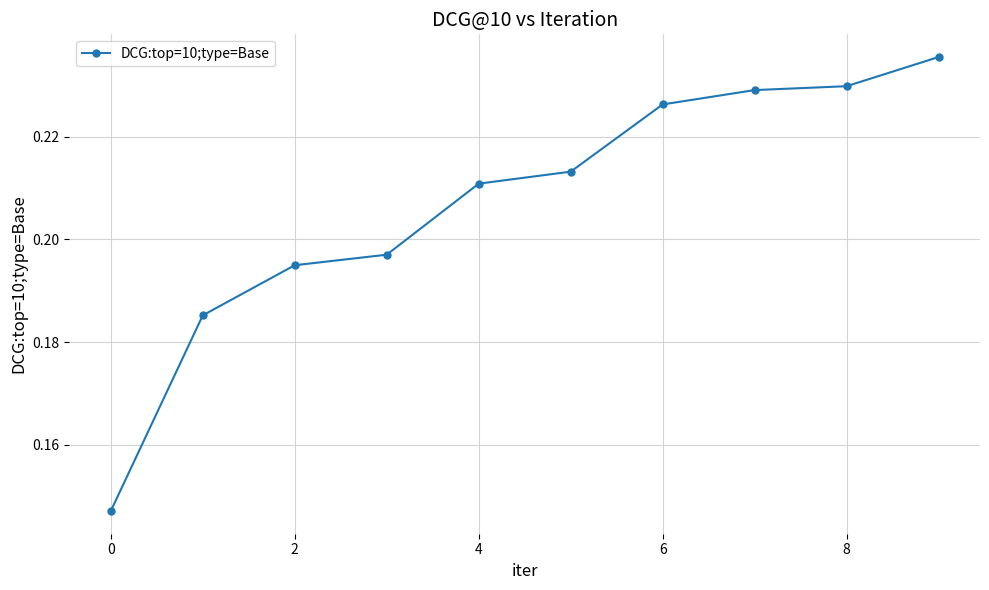

True or false: there are more than 2 points higher than both neighbors.

False